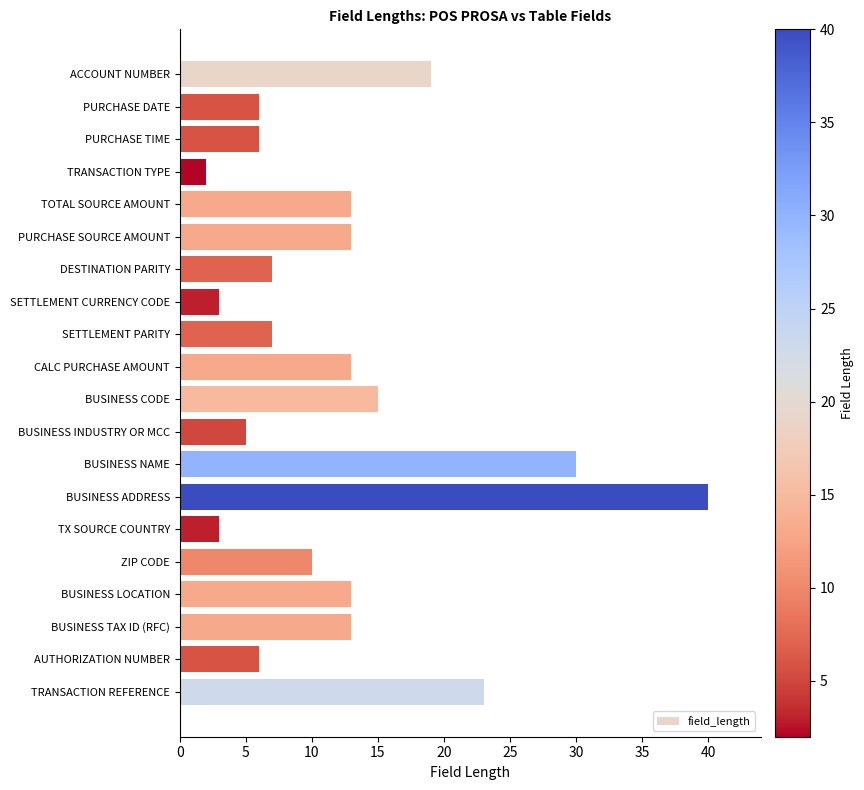

The value at PURCHASE SOURCE AMOUNT is 13. True or false?

True